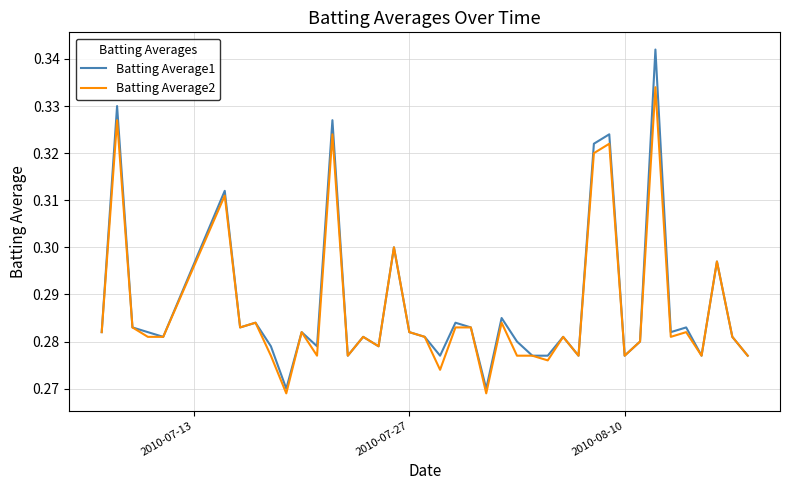

Rank the series by their maximum value, from lowest to highest.

Batting Average2, Batting Average1